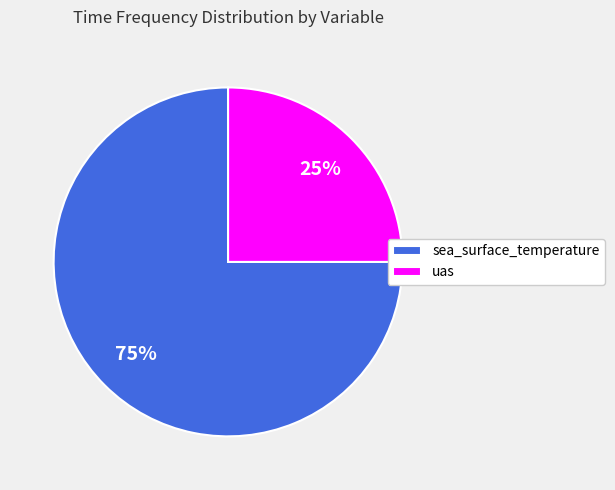

Which category has the biggest portion of the pie?

sea_surface_temperature